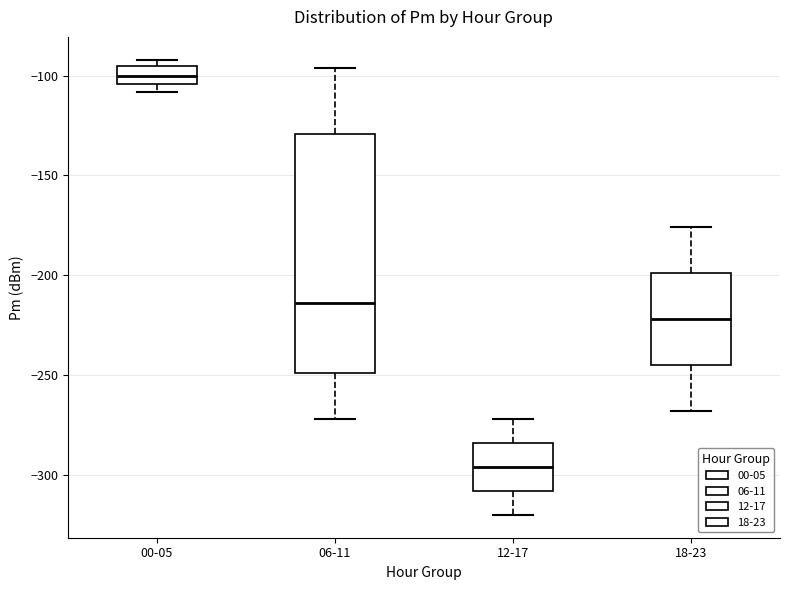

Reading left to right, transcribe this box plot: for each box, give where its median line is, the range the box spans, and where its two whiskers end, as read against the y-axis. The values are not printed on the chart, so give them approximately, as read against the axis.

00-05: median -100, box -105 to -95, whiskers -110 to -90
06-11: median -215, box -250 to -130, whiskers -270 to -95
12-17: median -295, box -310 to -285, whiskers -320 to -270
18-23: median -220, box -245 to -200, whiskers -270 to -175